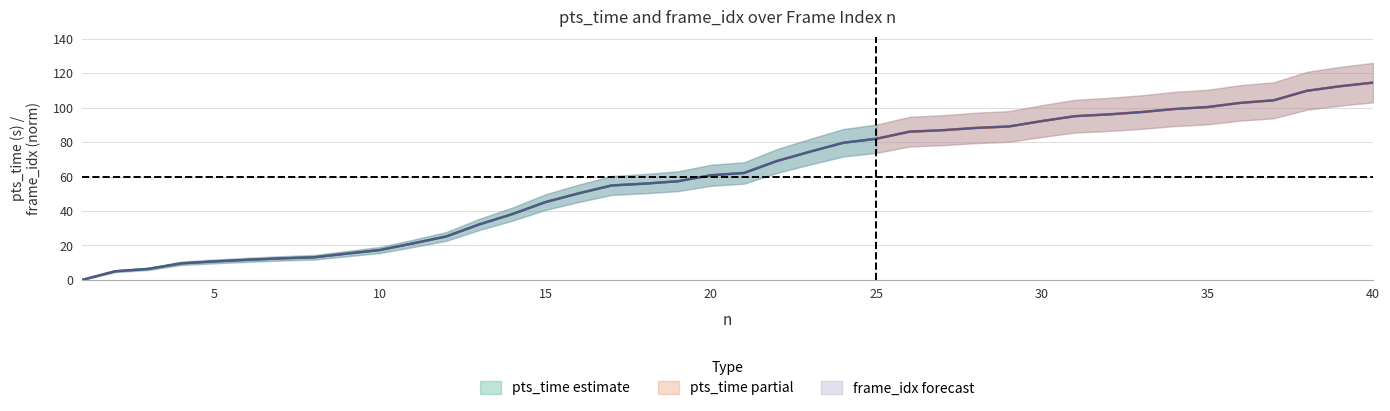

The value at 23 is 74.5. True or false?

True